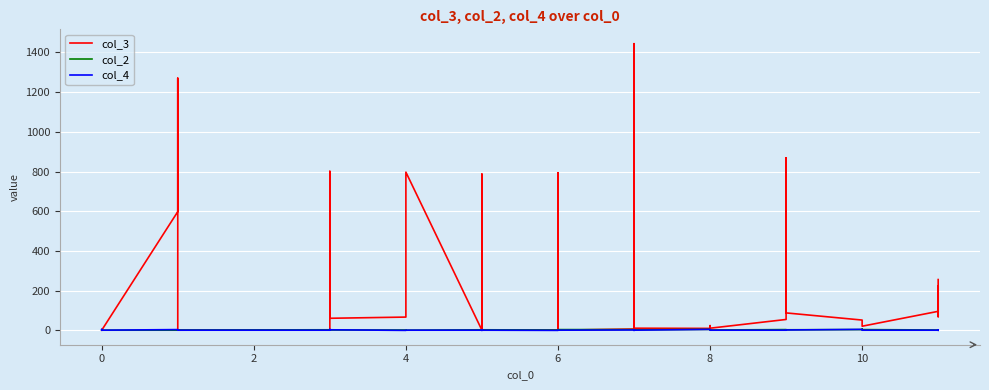

Which series has the largest total across all categories?

col_3